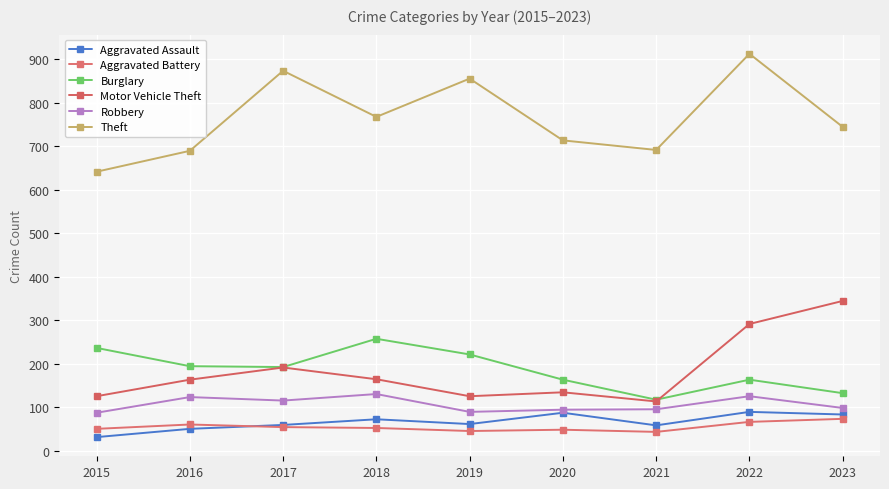

What is the total value across all series at 2018?

1442